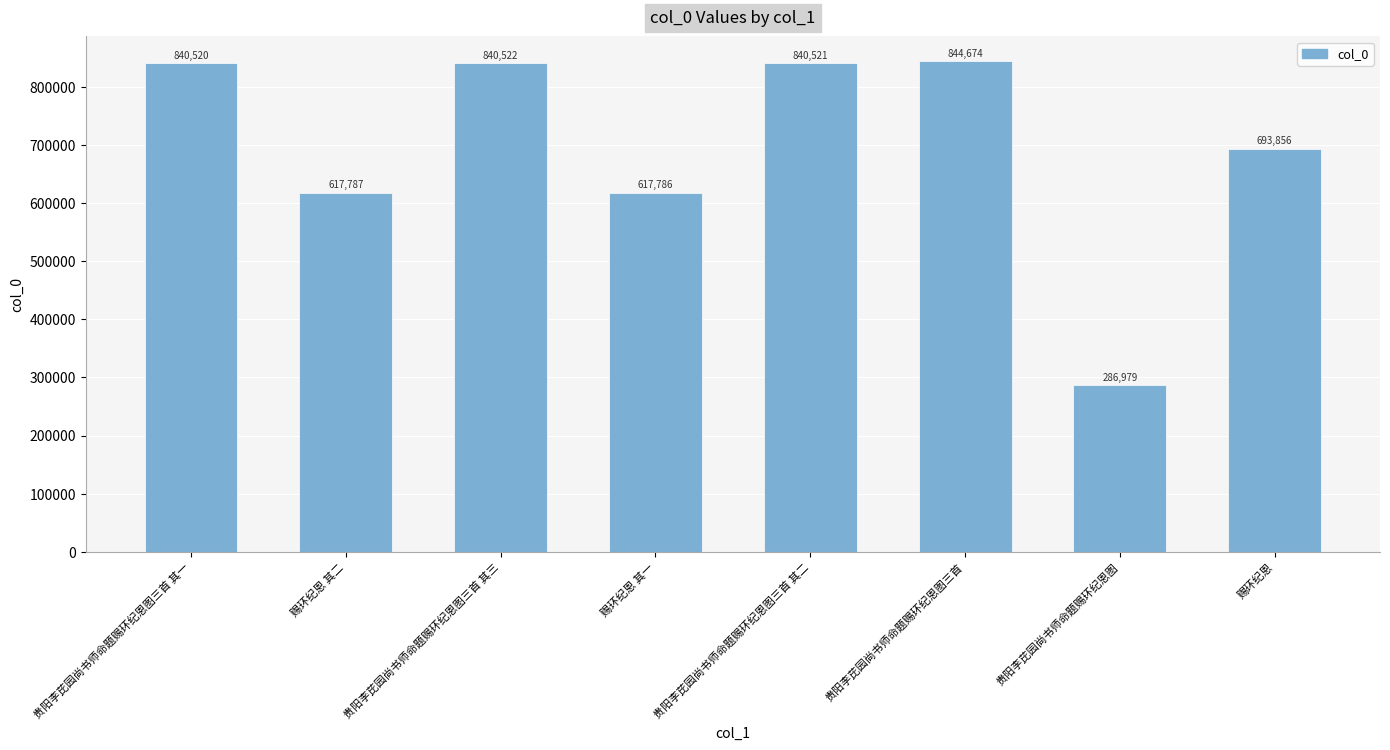

What value does the data have at 赐环纪恩 其一?

617786